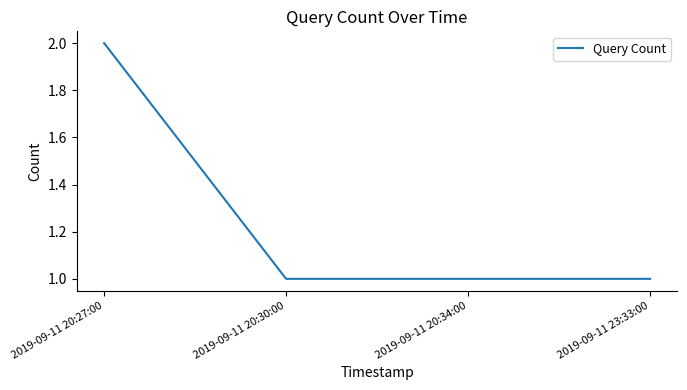

What is the minimum value shown in the chart?

1